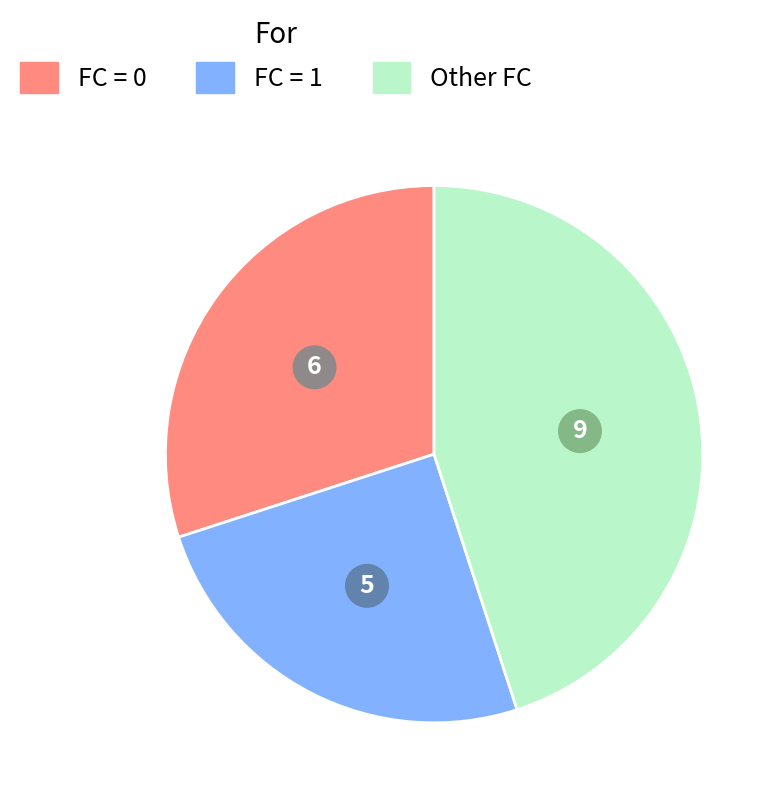

How many slices are in this pie chart?

3